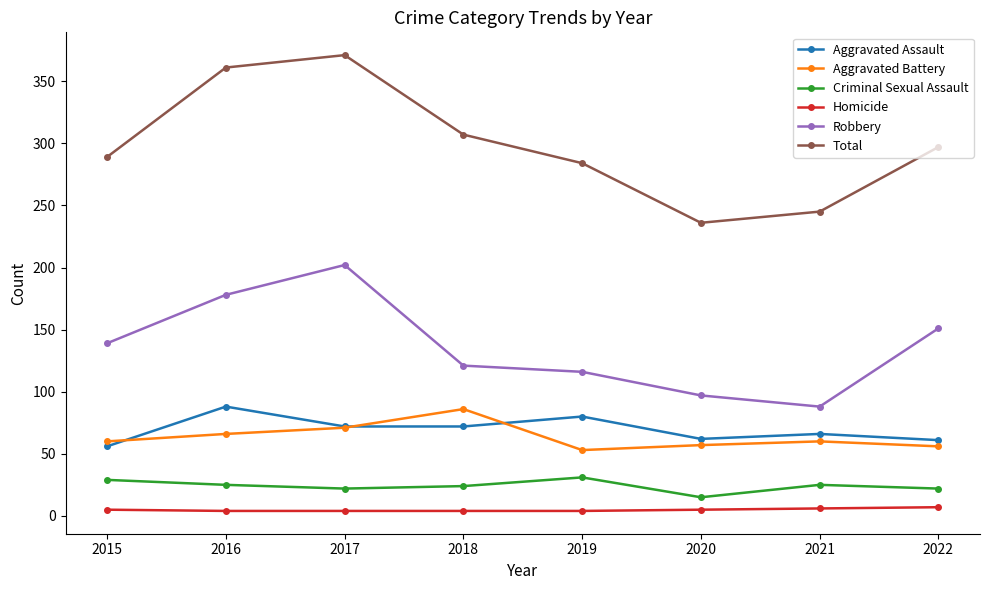

What is the difference between the Homicide values at 2019 and 2020?

1